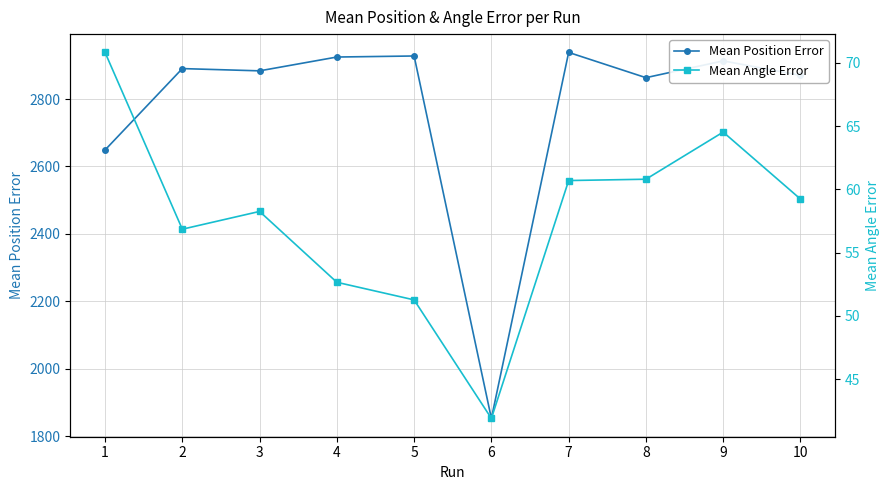

What is the difference between the maximum and minimum values in the Mean Position Error series?

1084.9